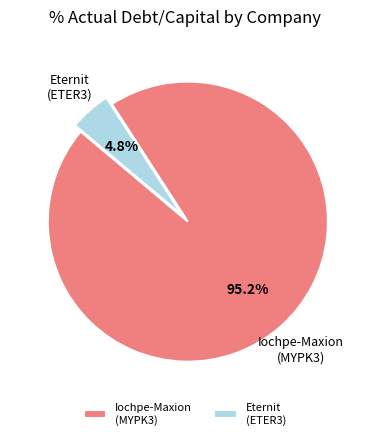

Count the number of slices in the pie.

2